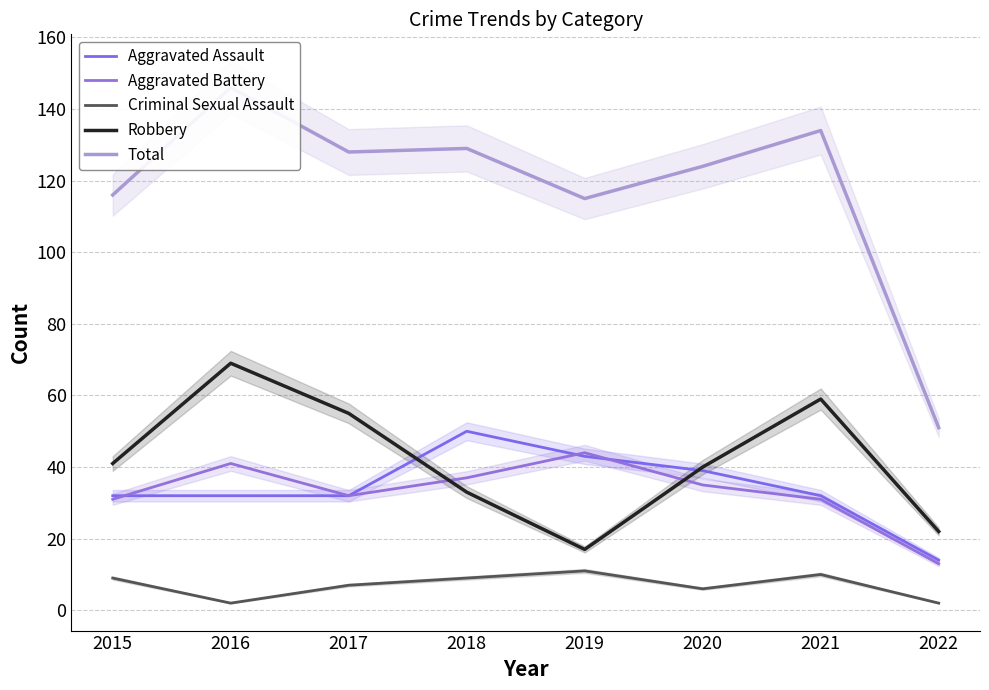

Reading left to right, transcribe all the data shown in this chart.

Aggravated Assault: 32	32	32	50	43	39	32	14
Aggravated Battery: 31	41	32	37	44	35	31	13
Criminal Sexual Assault: 9	2	7	9	11	6	10	2
Robbery: 41	69	55	33	17	40	59	22
Total: 116	146	128	129	115	124	134	51